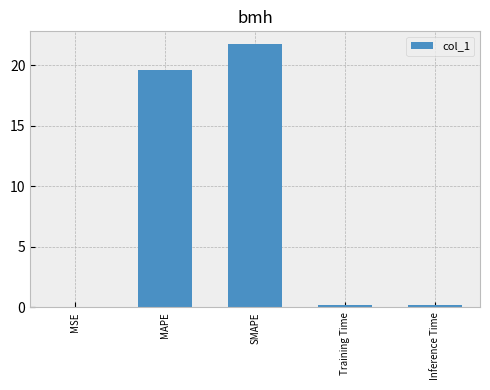

What is the maximum value shown in the chart?

21.7